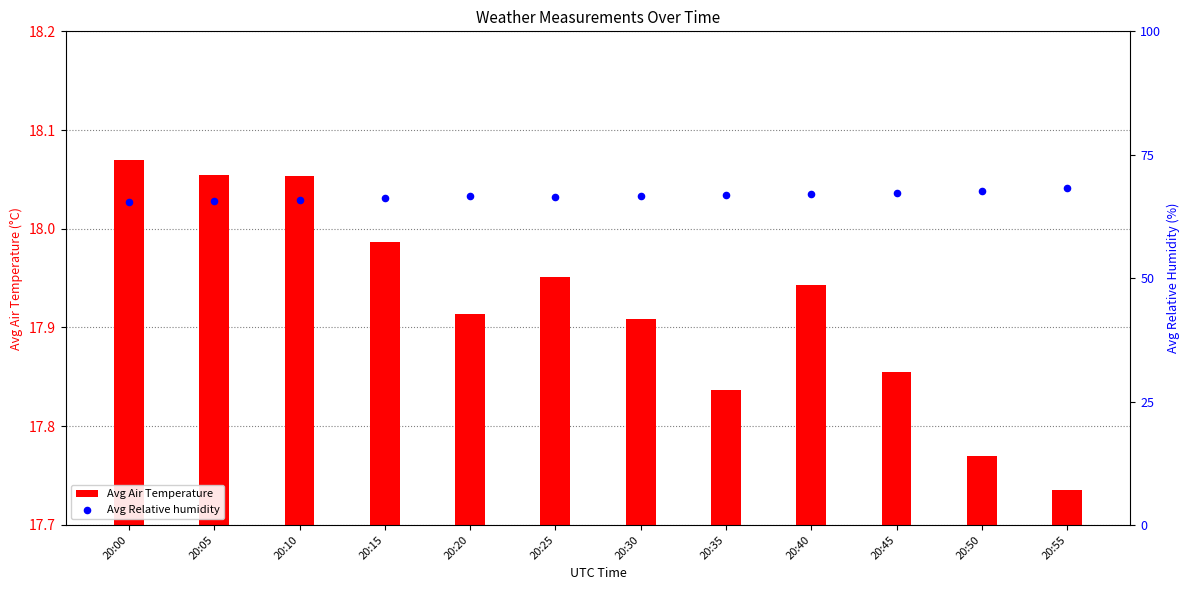

Which series has the largest total across all categories?

Avg Relative humidity